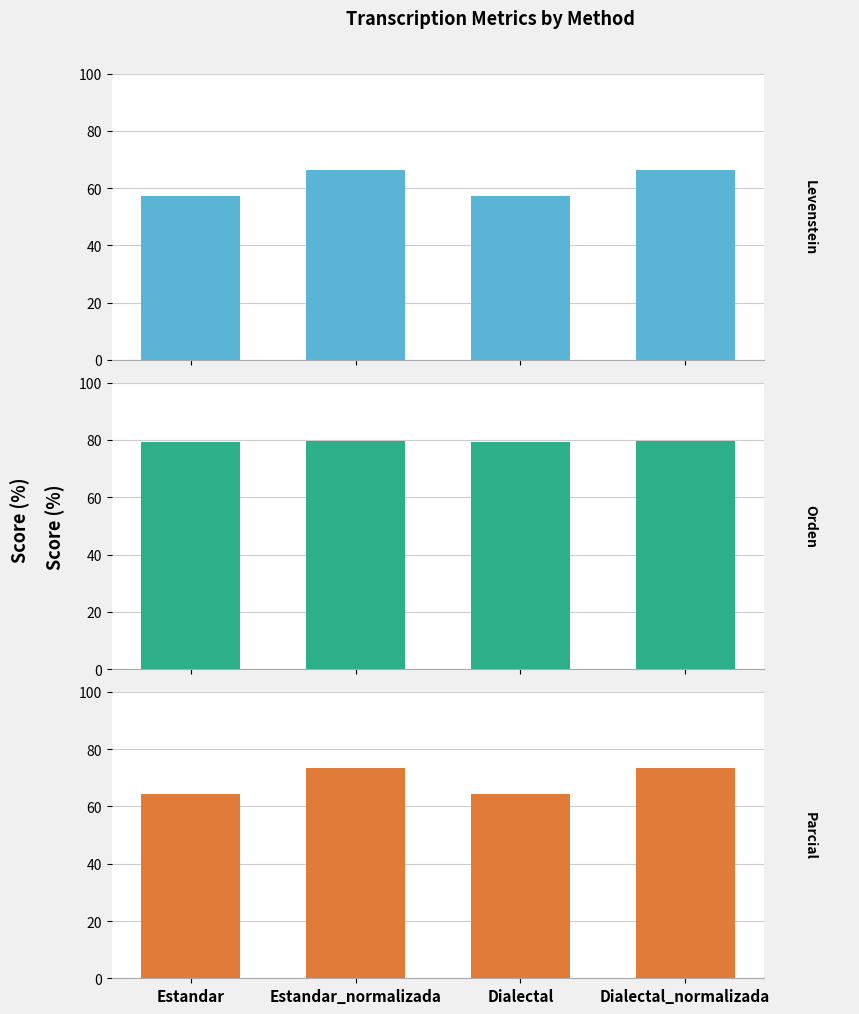

What is the maximum value shown in the chart?

79.5